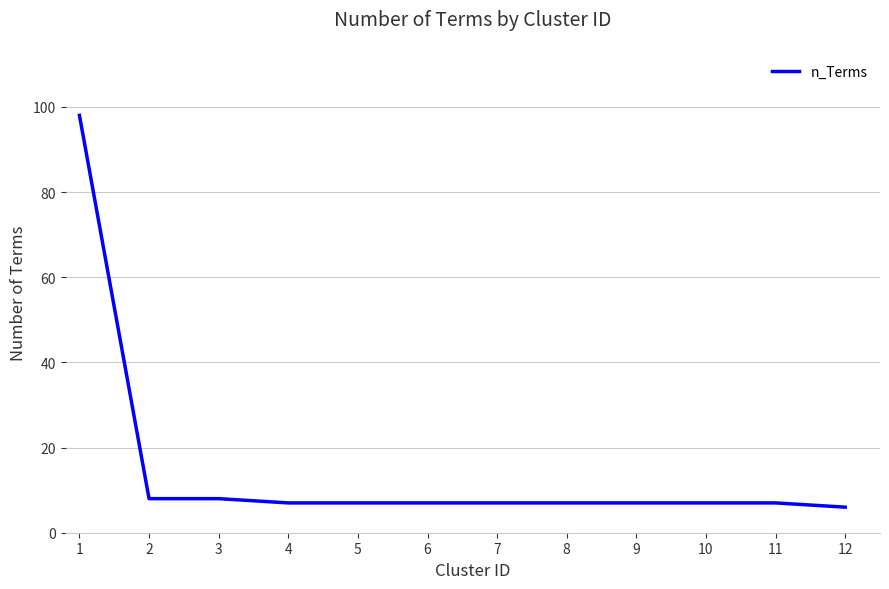

Reading right to left, list all the values displayed in this chart.

6	7	7	7	7	7	7	7	7	8	8	98